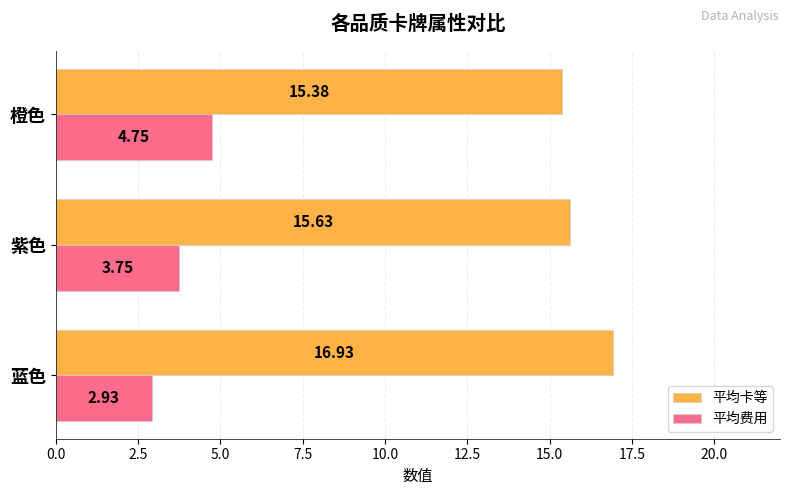

How many data points in 平均费用 are less than 3?

1